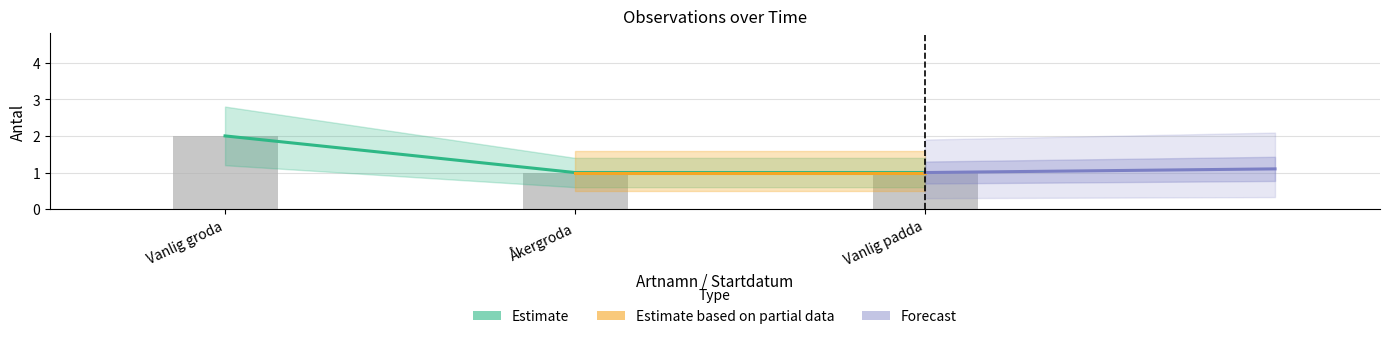

The chart shows a value of 1 at Vanlig groda. True or false?

False